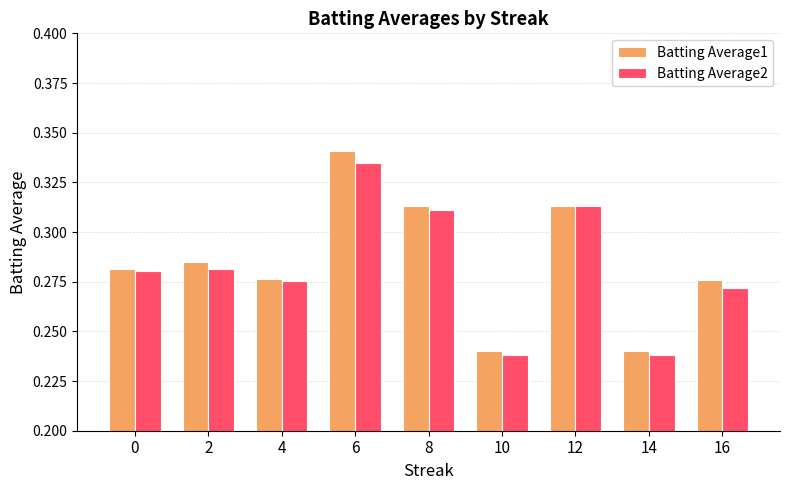

Between 6 and 12, which series saw the biggest shift?

Batting Average1